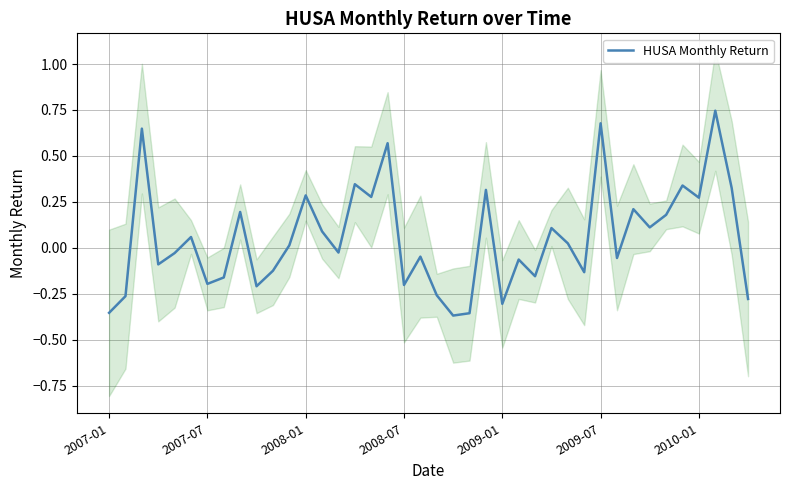

At which category does the chart reach its peak across all series?

37